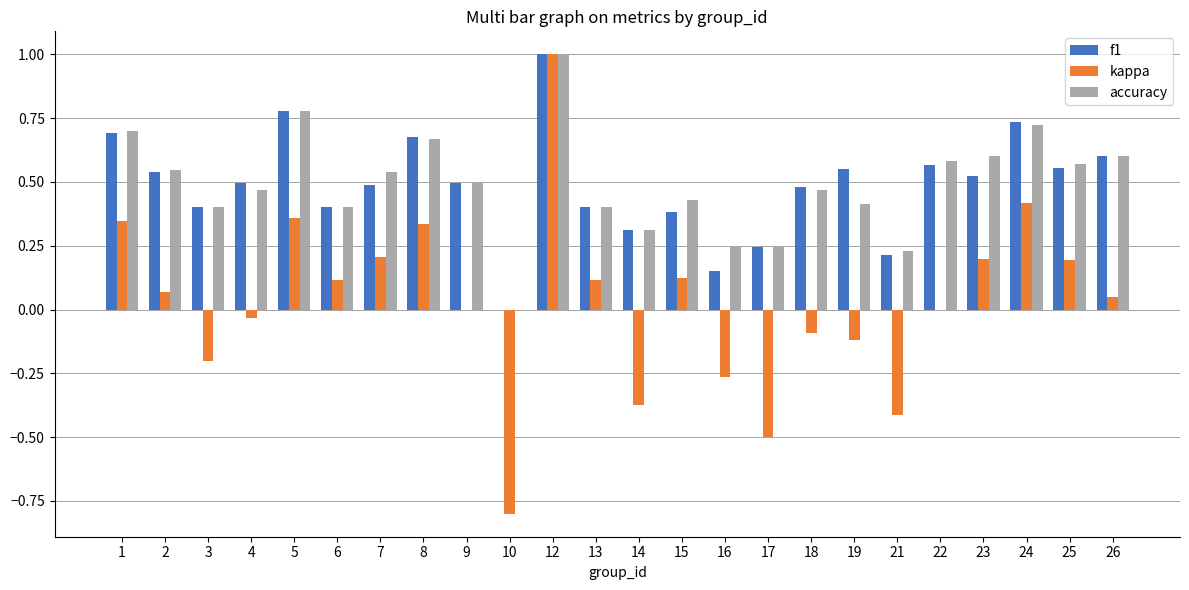

At which category is the sum across all series the highest?

12